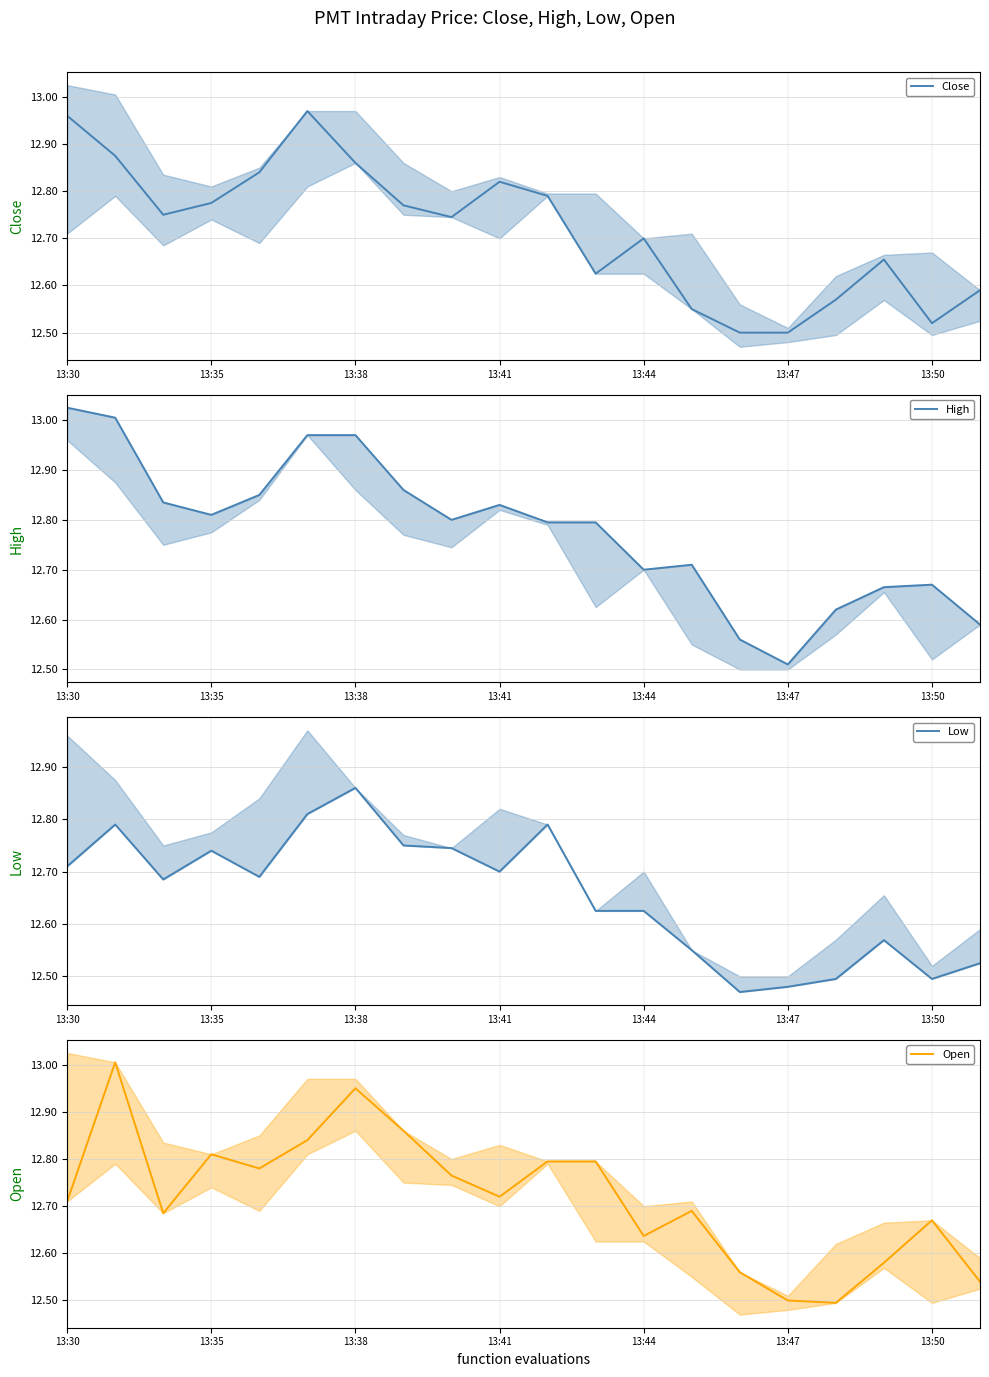

How many series are shown in this chart?

4